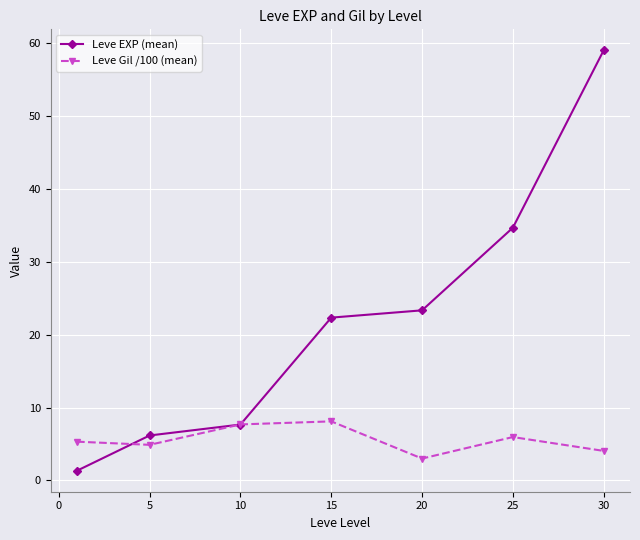

True or false: Leve Gil /100 (mean) has more than 0 interior local peaks.

True